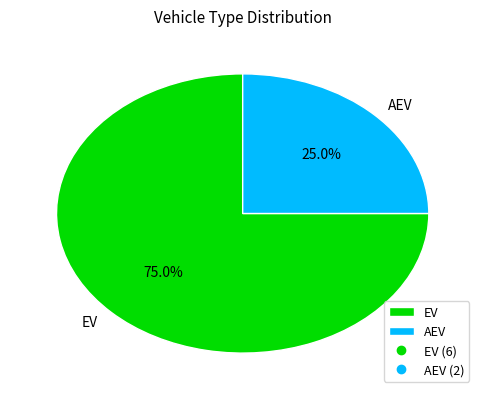

To the nearest percent, what is the average slice percentage?

50%